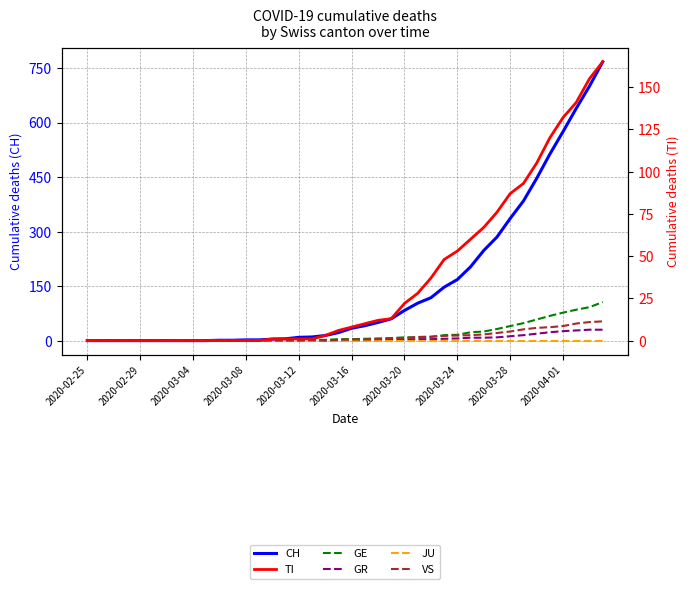

Which series has the largest total across all categories?

CH